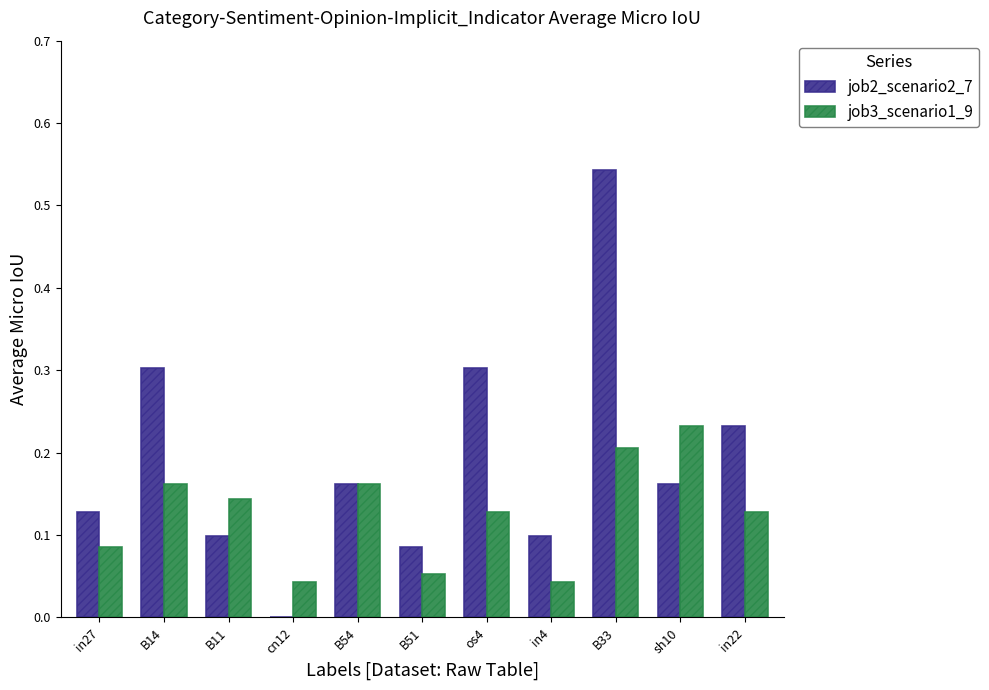

At which category is the sum across all series the highest?

B33